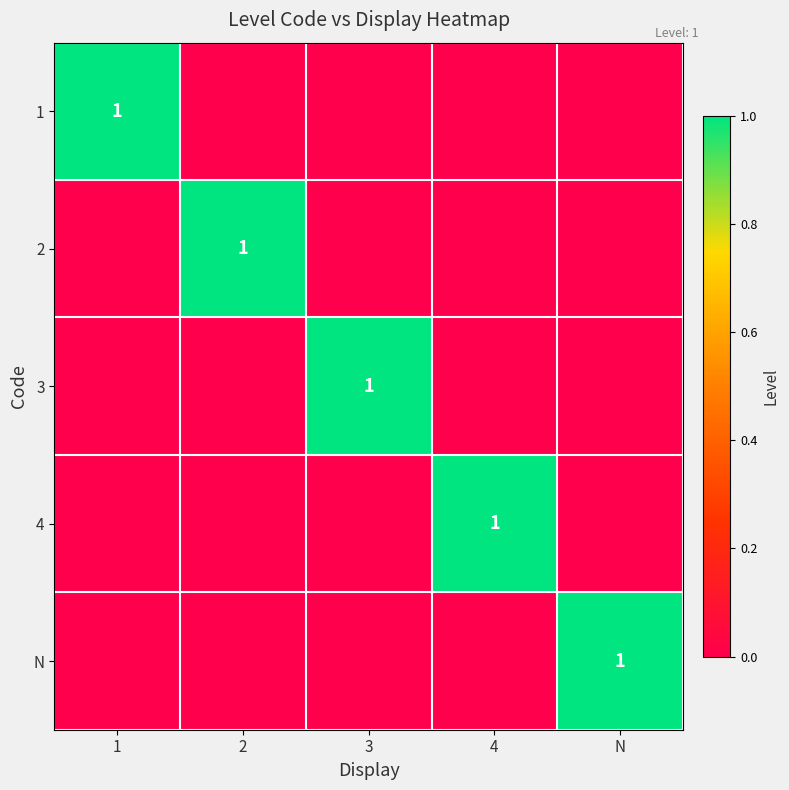

The 2 series shows 1 at 2. True or false?

True